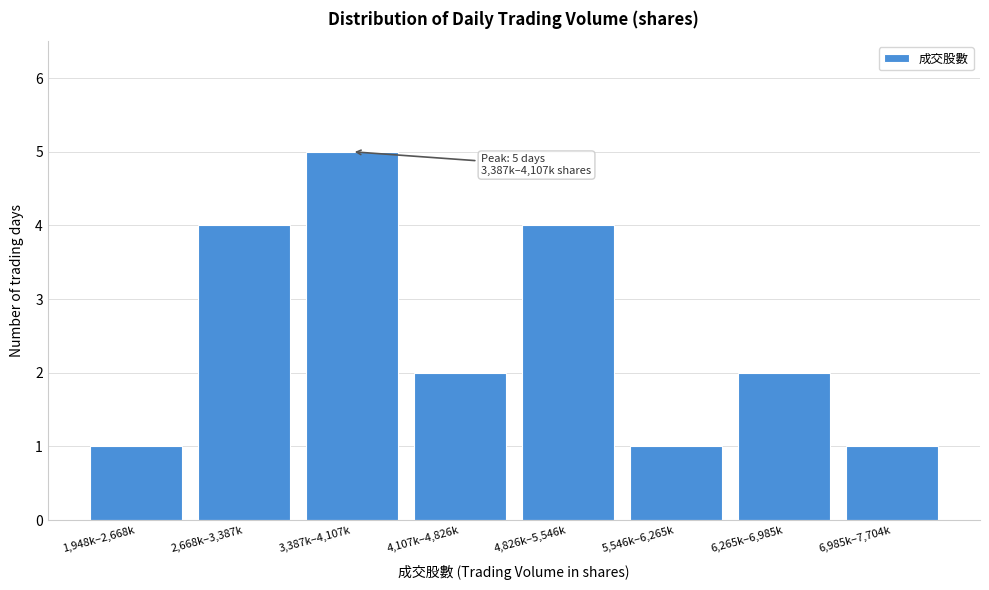

Reading left to right, transcribe all the data shown in this chart.

1,948k–2,668k=1	2,668k–3,387k=4	3,387k–4,107k=5	4,107k–4,826k=2	4,826k–5,546k=4	5,546k–6,265k=1	6,265k–6,985k=2	6,985k–7,704k=1